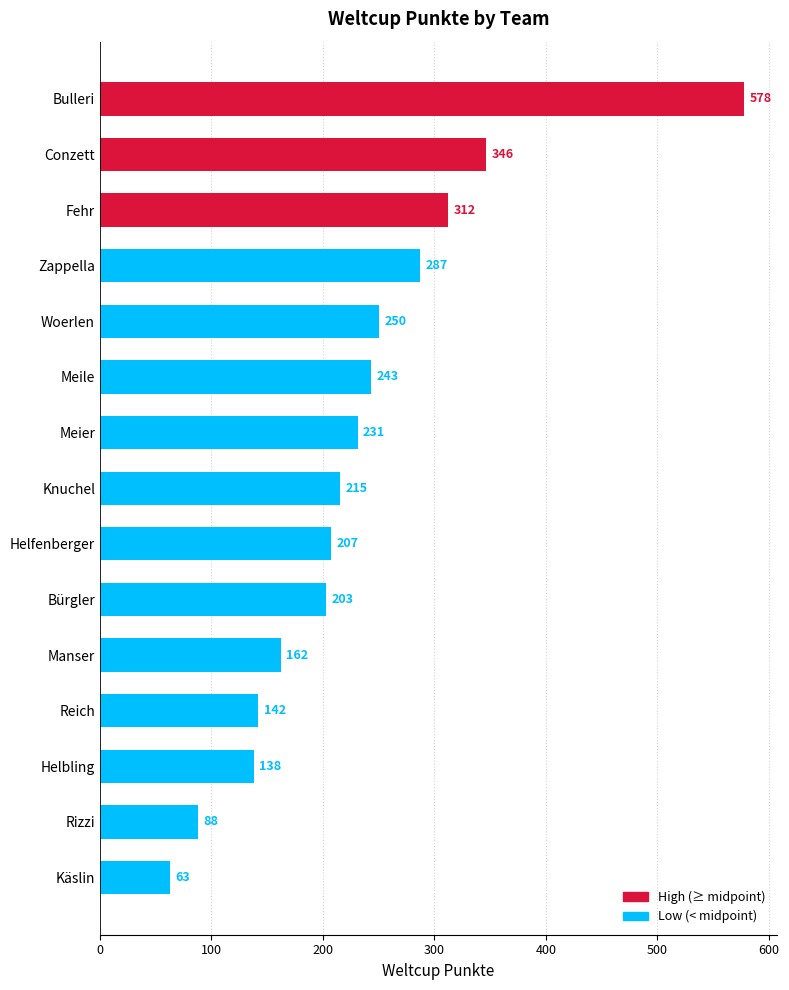

Between Helbling and Bürgler, which is larger?

Bürgler